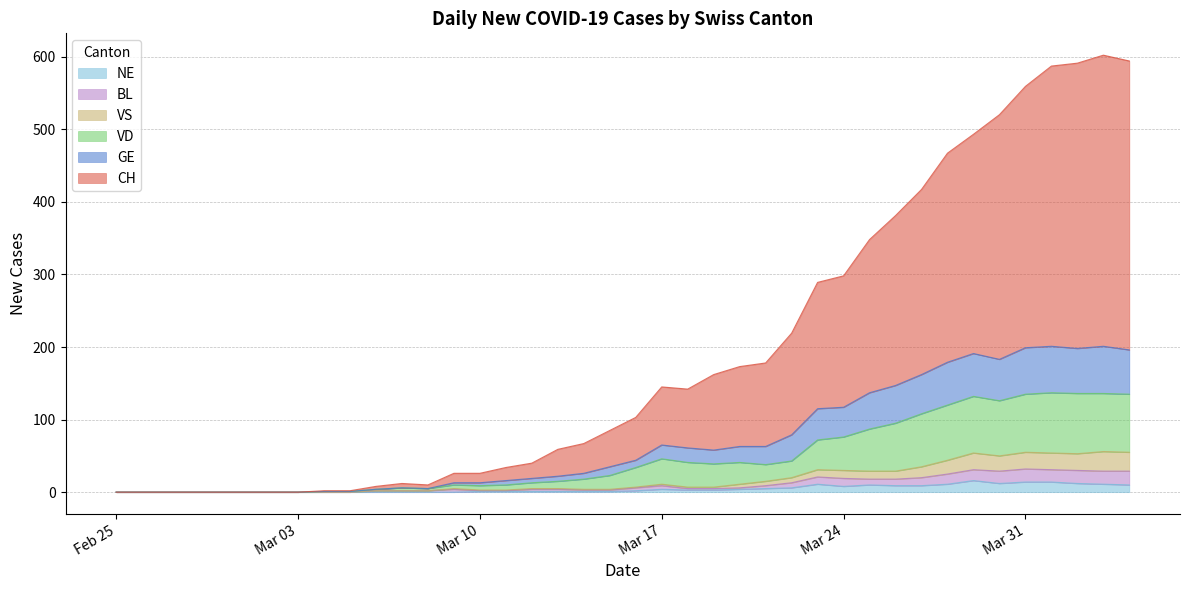

What are all the series names shown in the legend?

NE, BL, VS, VD, GE, CH